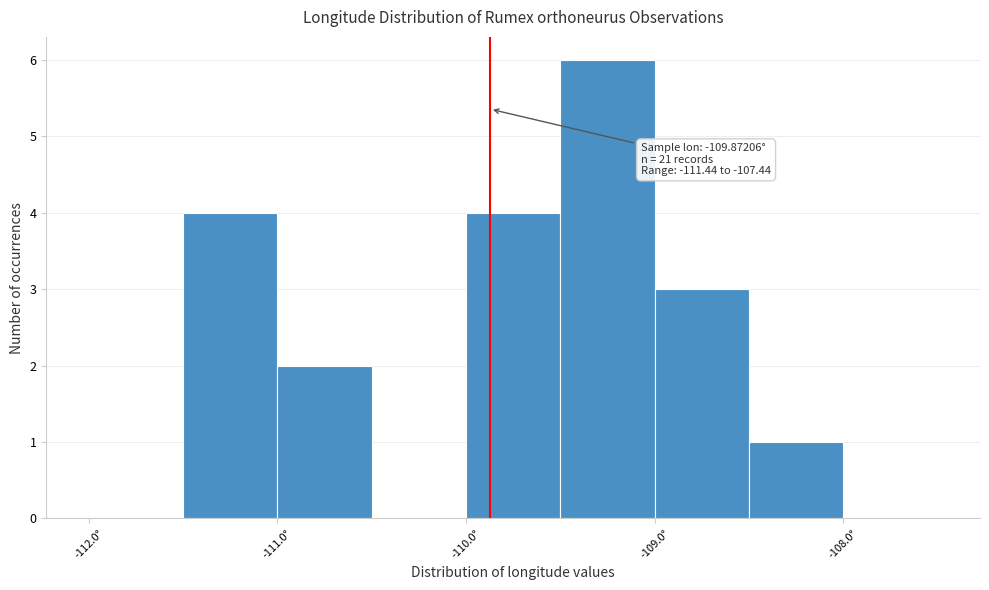

Over which range of the x-axis is the bar tallest?

-109.5 to -109.0